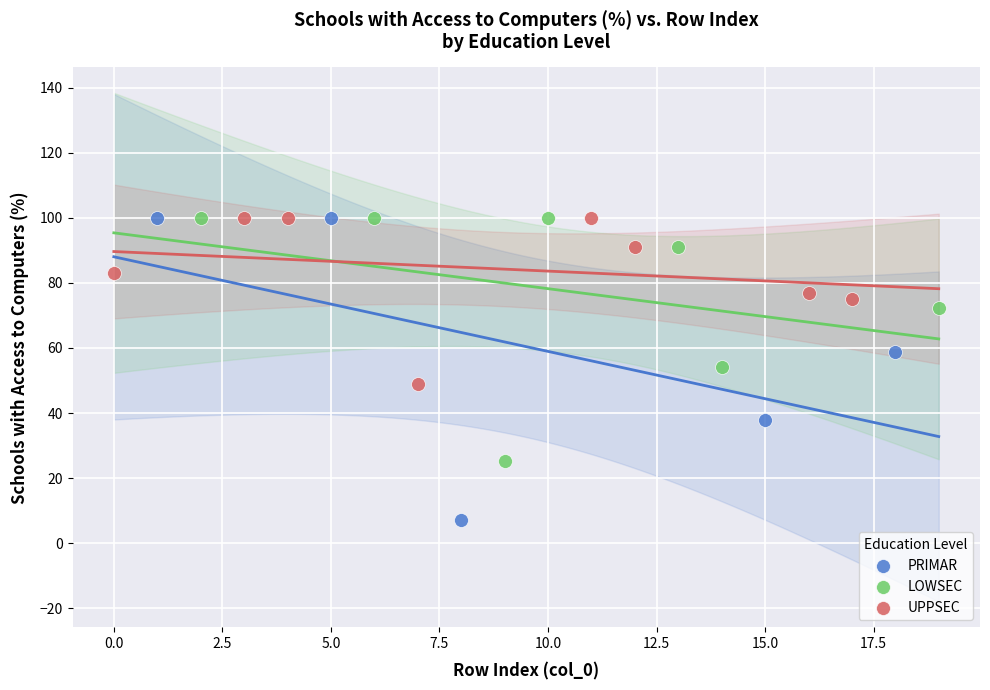

Which series has the widest spread of Y values?

PRIMAR